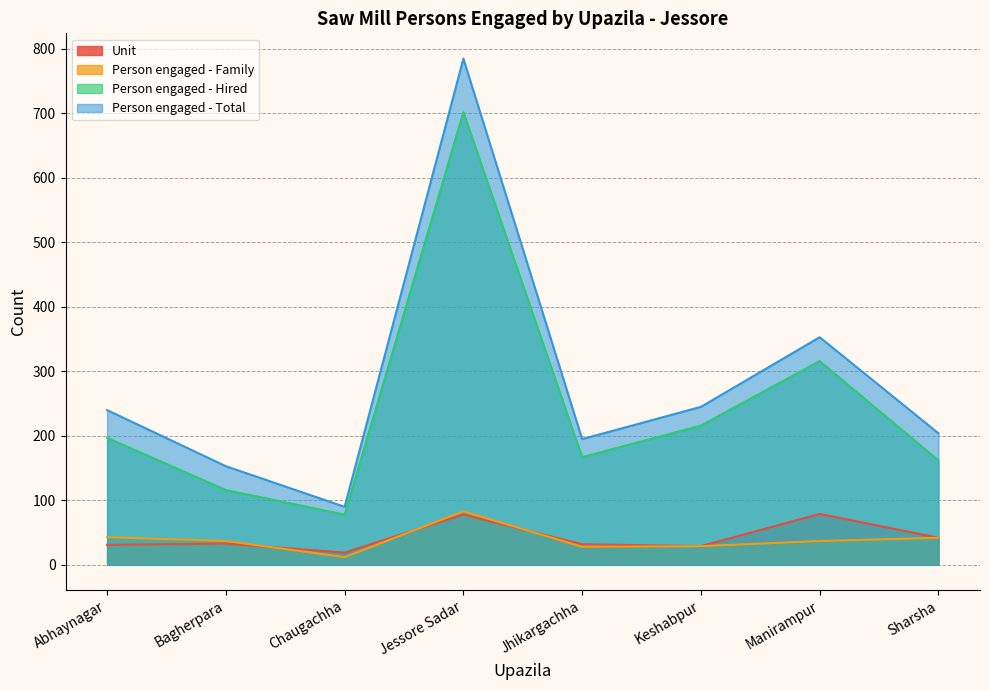

What is the value of the Person engaged - Total point at the 5th from the left?

195